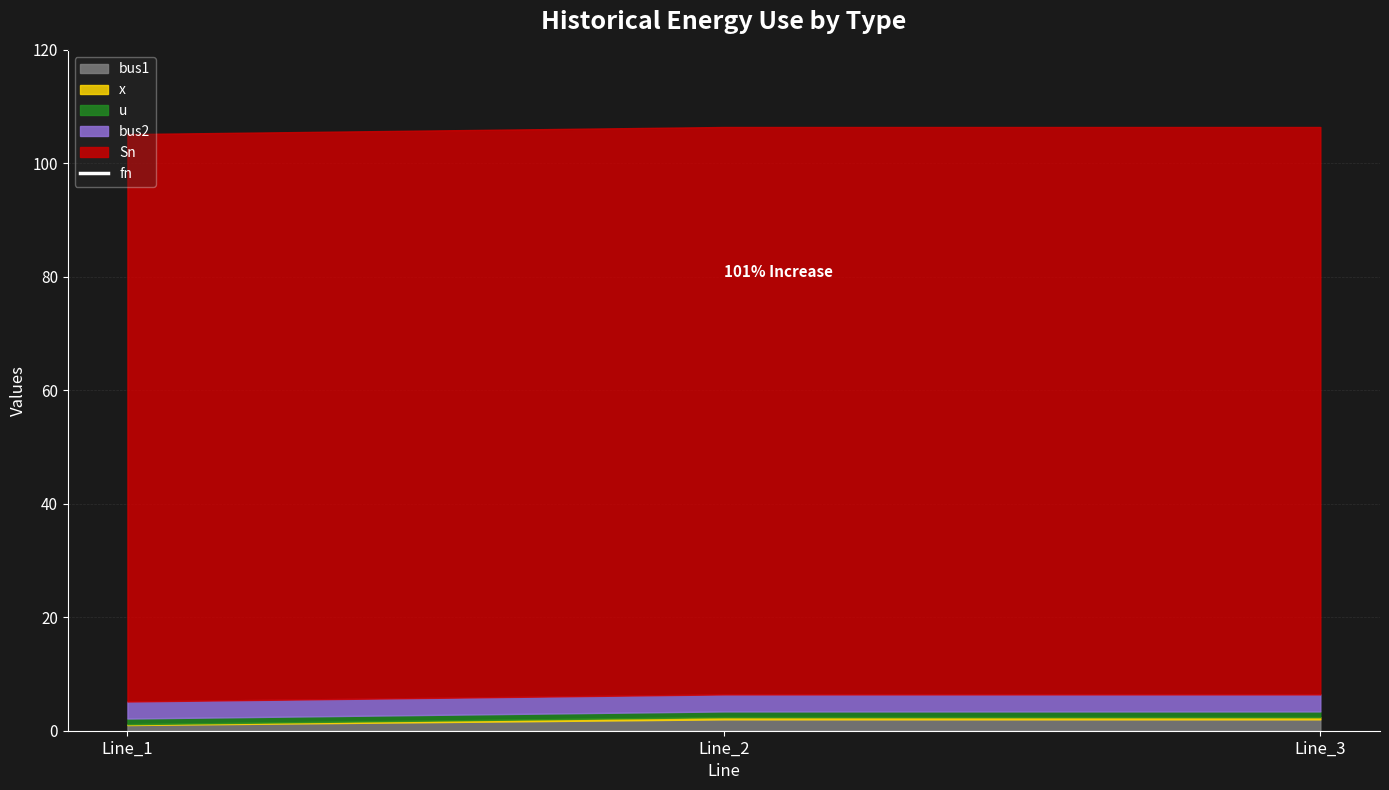

Which has a higher value, Line_2 or Line_1?

Line_2